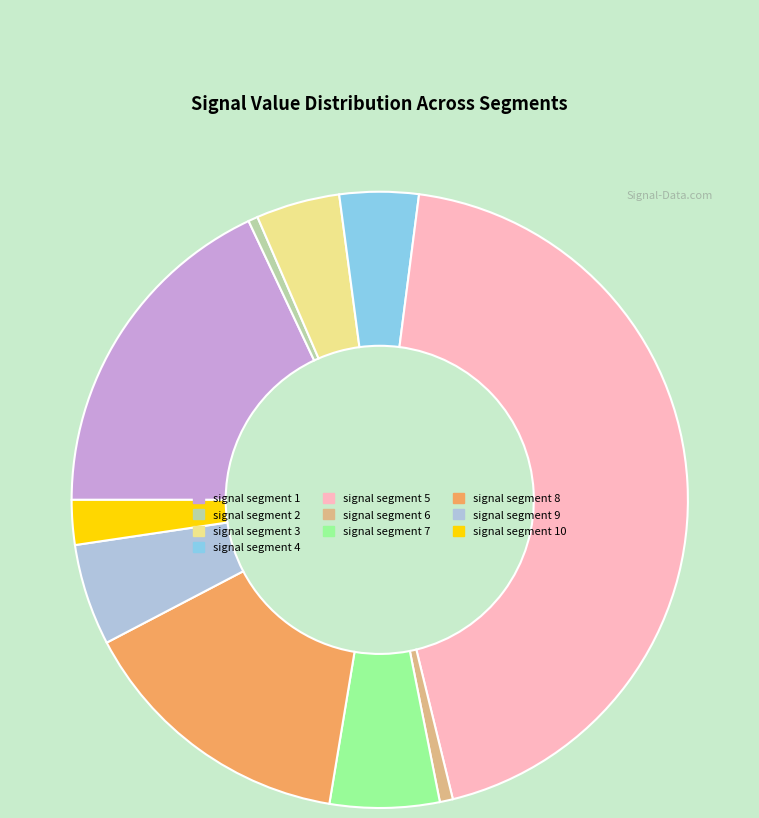

What is the largest slice in the pie chart?

signal segment 5